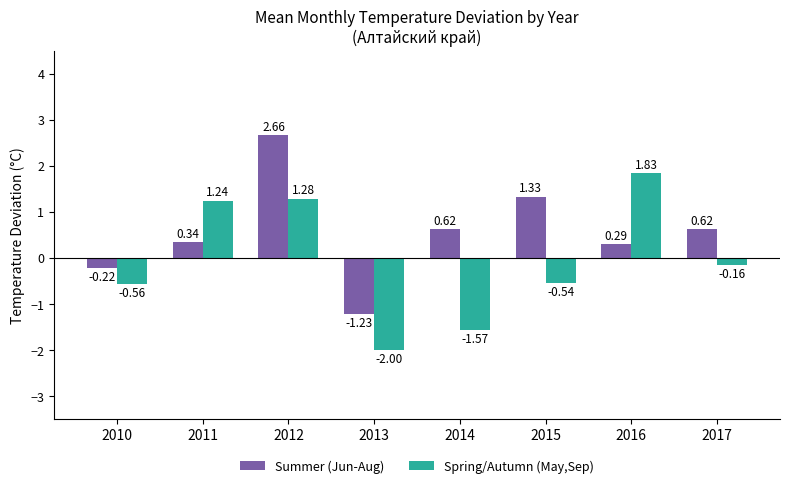

At which label does Spring/Autumn (May,Sep) reach its minimum?

2013